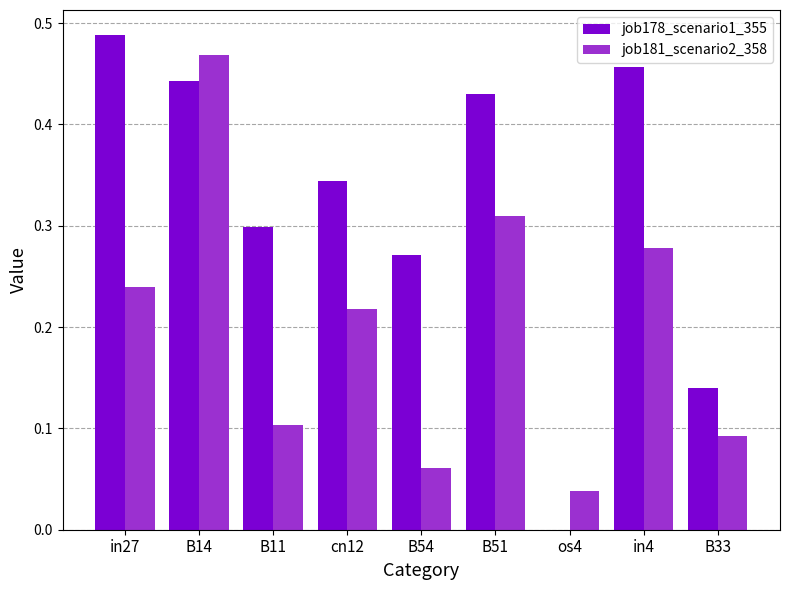

Which label corresponds to the largest value in the chart?

in27